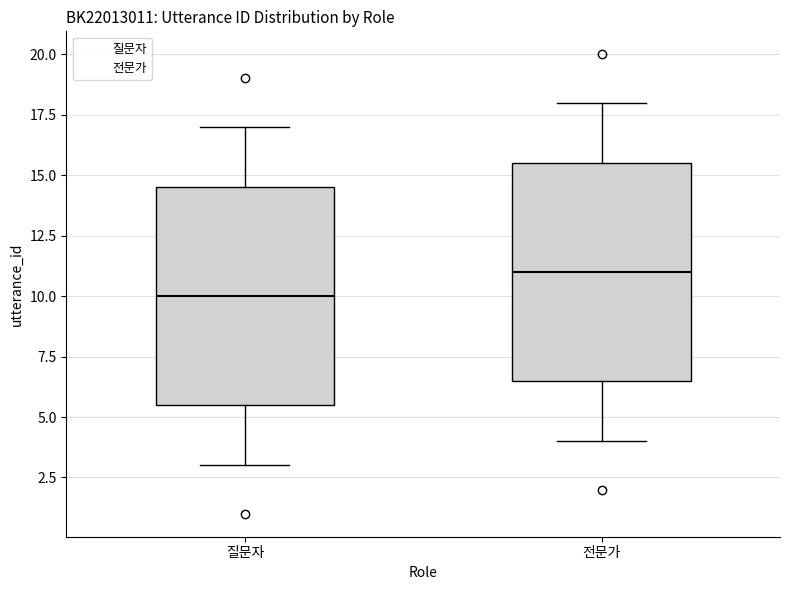

Which box's median line is the highest?

전문가